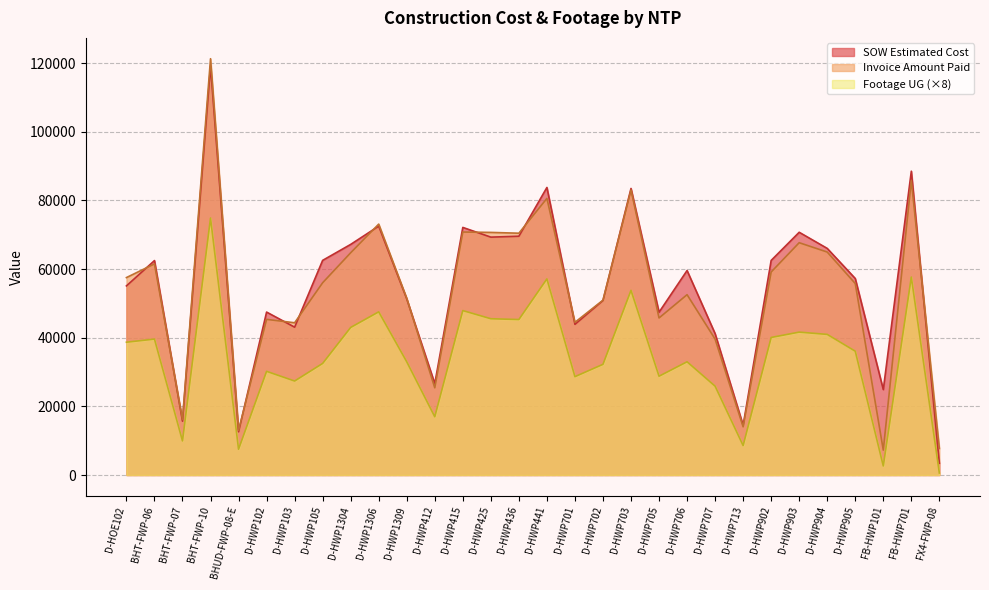

List the labels in order of SOW Estimated Cost value, largest first.

BHT-FWP-10, FB-HWP701, D-HWP441, D-HWP703, D-HWP1306, D-HWP415, D-HWP903, D-HWP436, D-HWP425, D-HWP1304, D-HWP904, D-HWP105, D-HWP902, BHT-FWP-06, D-HWP706, D-HWP905, D-HOE102, D-HWP1309, D-HWP702, D-HWP102, D-HWP705, D-HWP701, D-HWP103, D-HWP707, D-HWP412, FB-HWP101, BHT-FWP-07, D-HWP713, BHUD-FWP-08-E, FX4-FWP-08